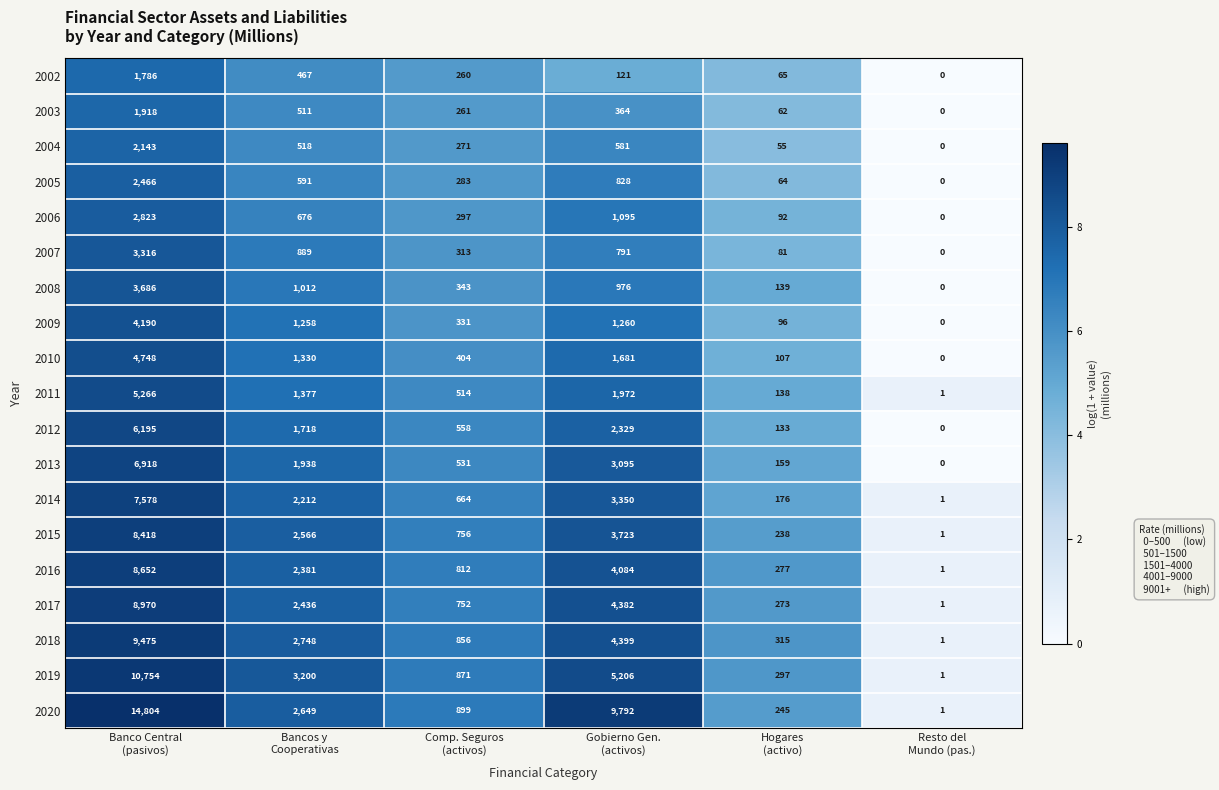

What is the maximum value for 2003?

1918